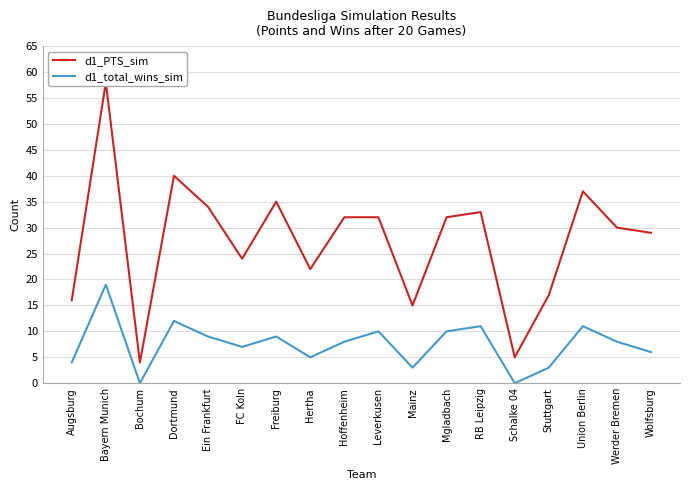

How many lines are shown in the chart?

2